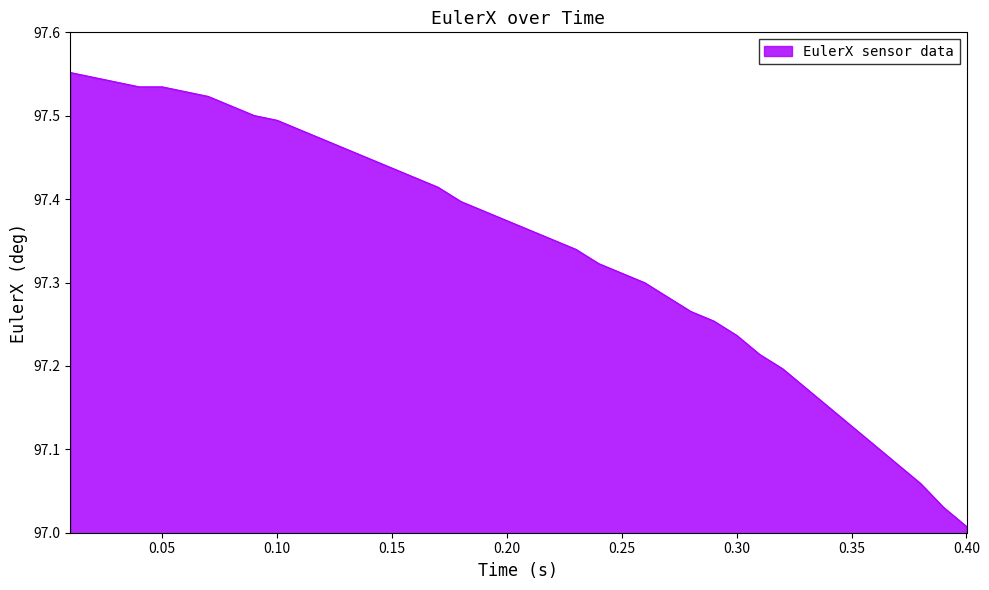

What is the difference between the maximum and minimum values?

0.5